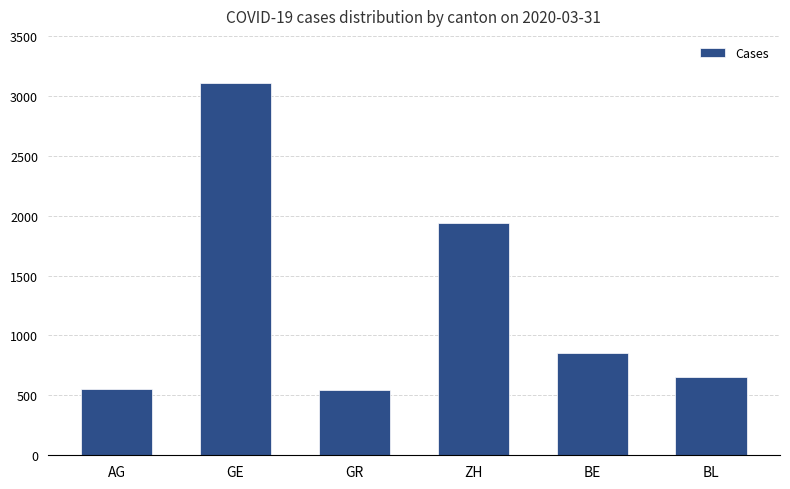

What position from the left is GE?

2